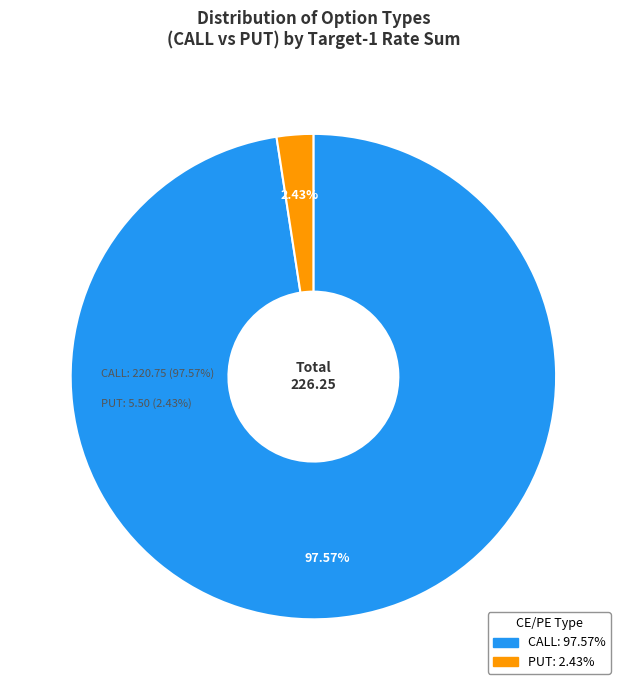

What portion of the pie excludes PUT?

97.6%